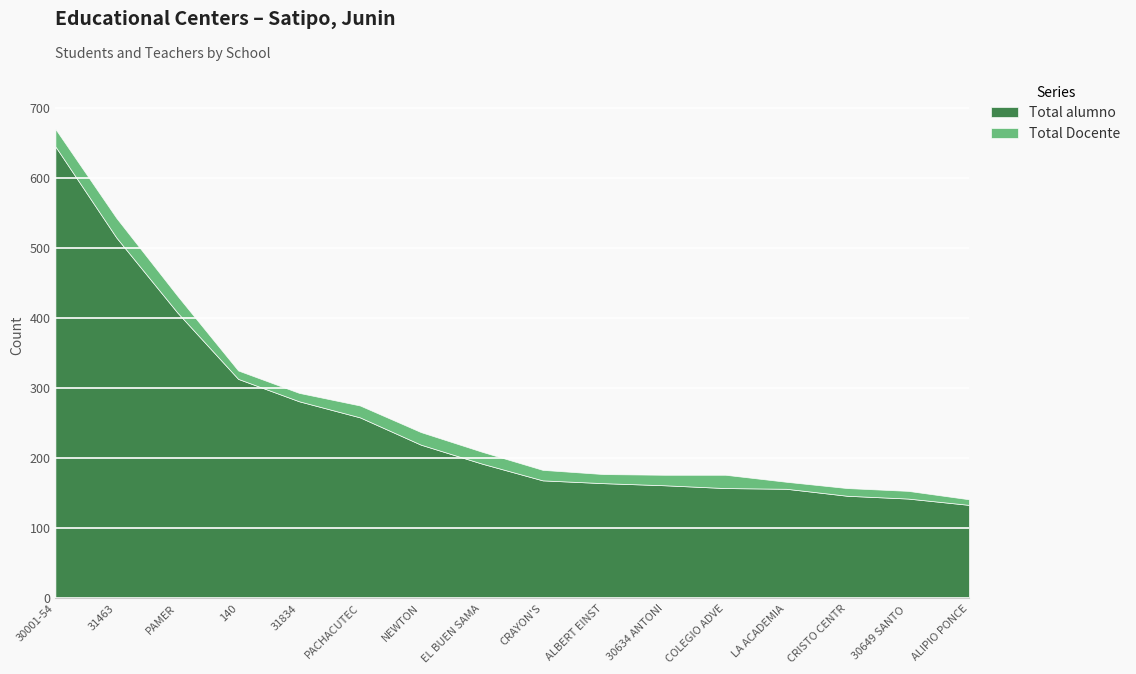

Between LA ACADEMIA and 30649 SANTO DOMINGO, which is larger?

LA ACADEMIA